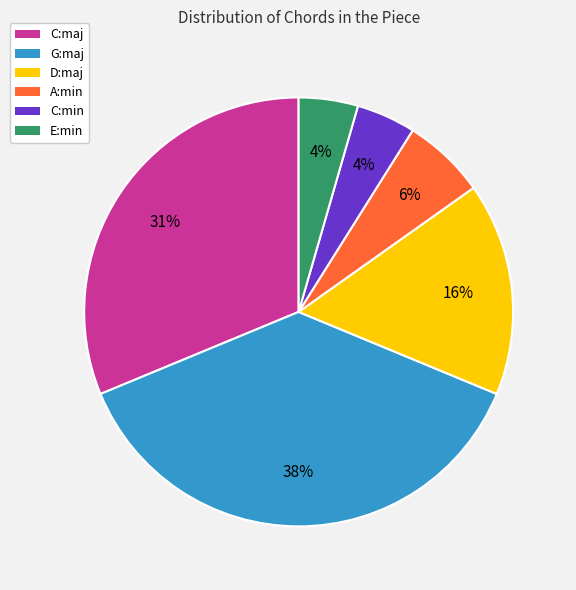

True or false: E:min accounts for 4% of the total.

True